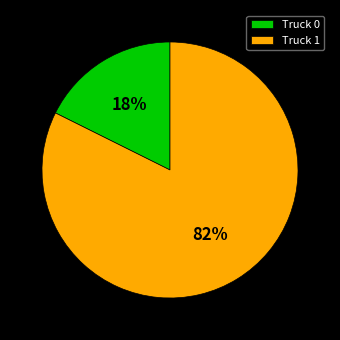

What percentage is the Truck 0 slice, to the nearest percent?

18%